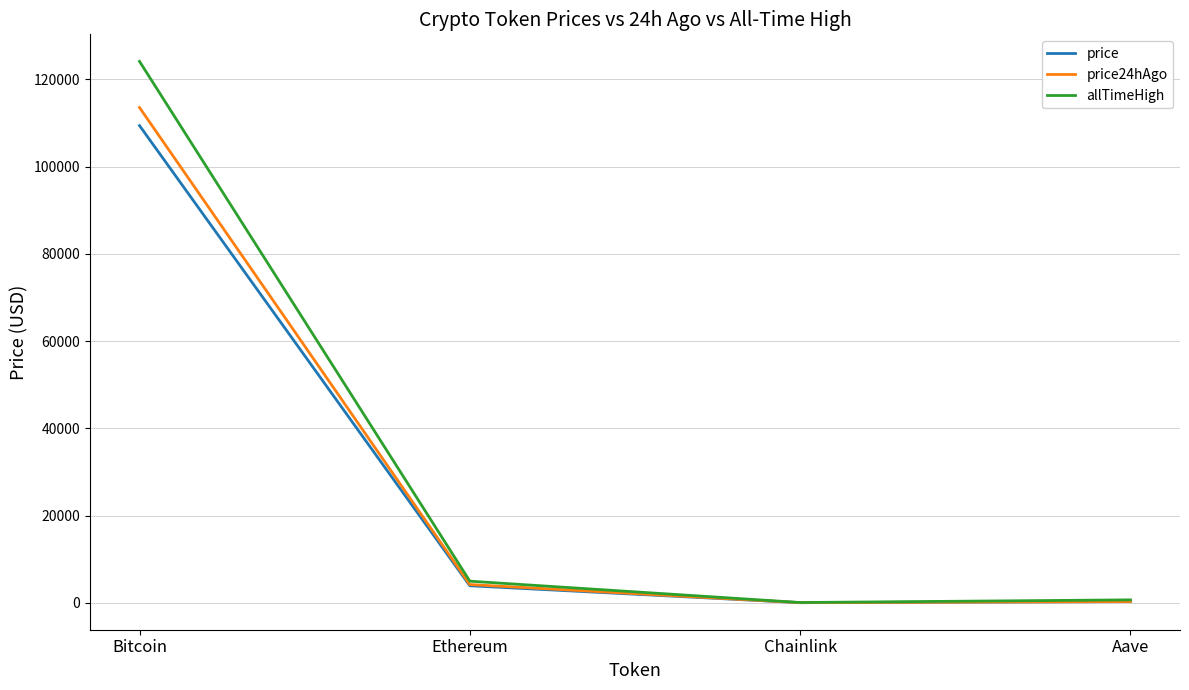

Rank the series by their maximum value, from lowest to highest.

price, price24hAgo, allTimeHigh